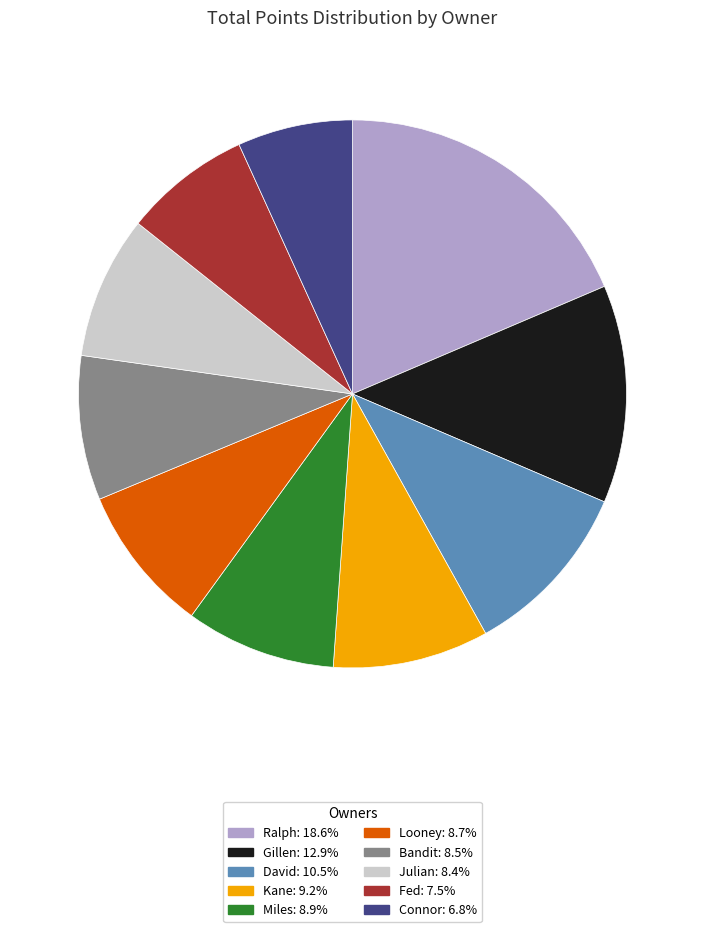

The Connor slice represents 1% of the pie. True or false?

False